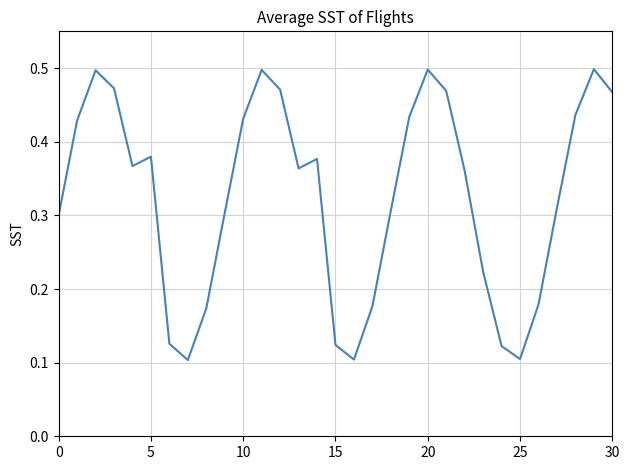

Does the chart have visible grid lines?

Yes